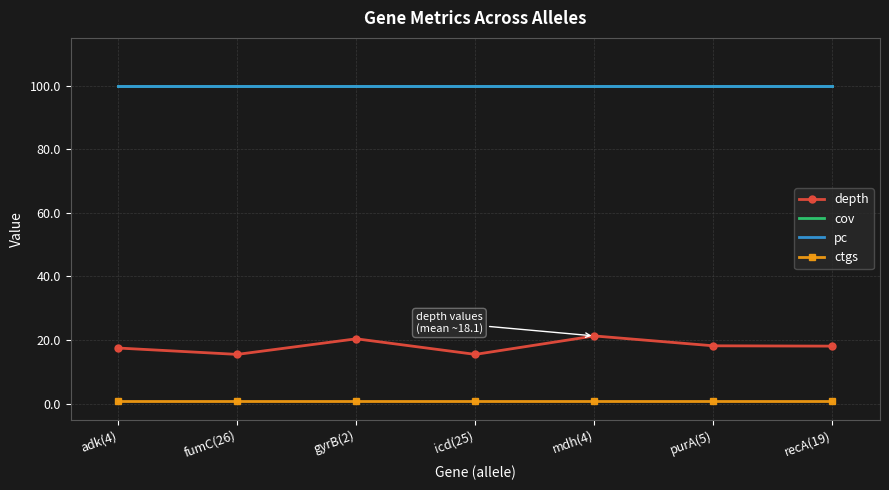

Is the value of cov at mdh(4) greater than the value of pc at mdh(4)?

No